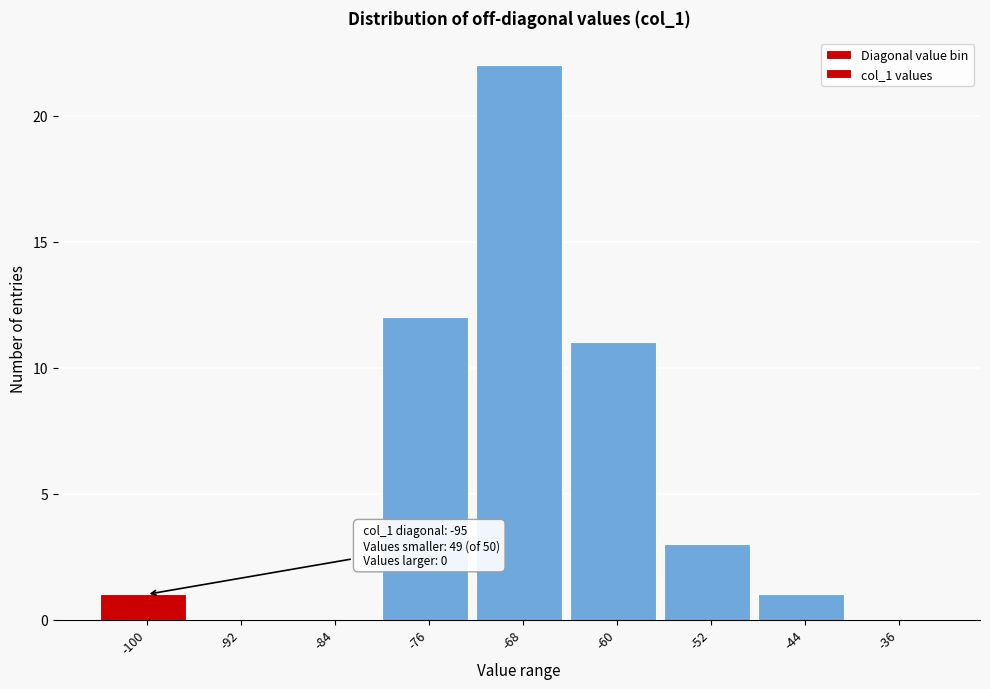

Reading right to left, transcribe all the data shown in this chart.

-36=0	-44=1	-52=3	-60=11	-68=22	-76=12	-84=0	-92=0	-100=1